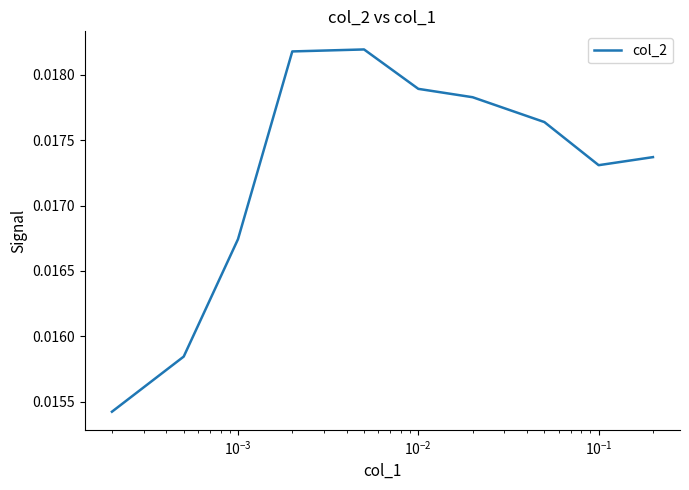

Is this an area chart (filled region under the line)?

No